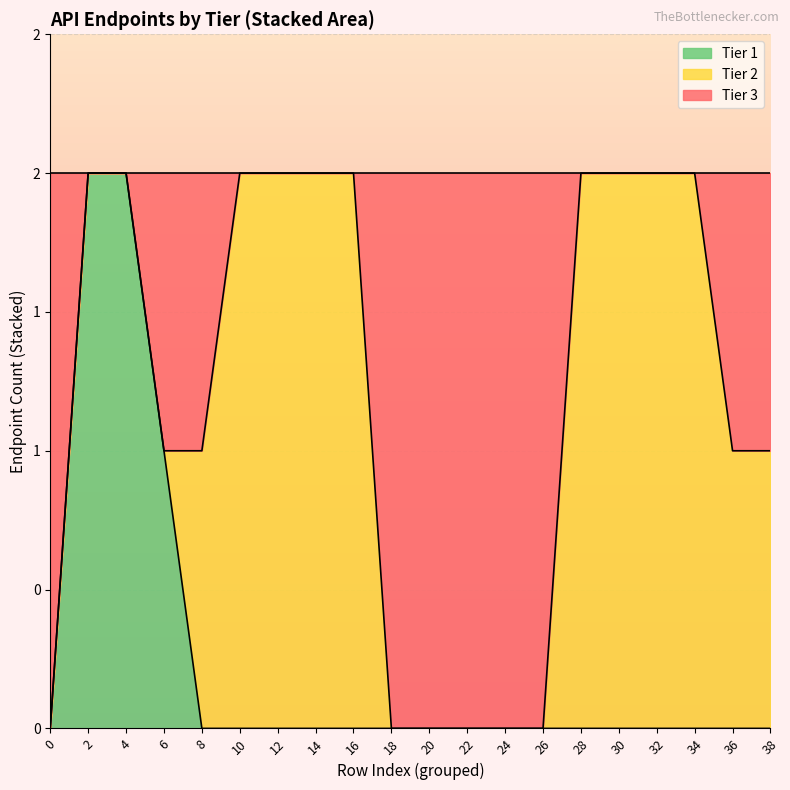

True or false: Tier 1 and Tier 2 intersect in this chart.

False